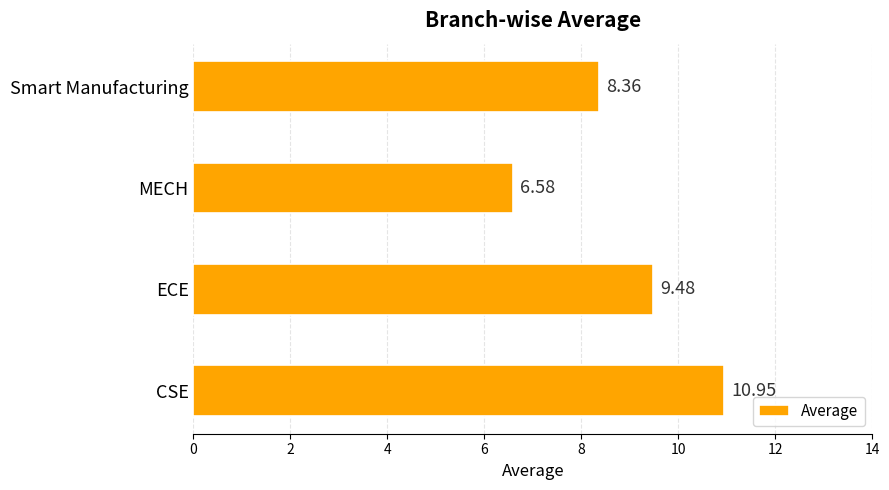

At which category does the chart reach its minimum across all series?

MECH